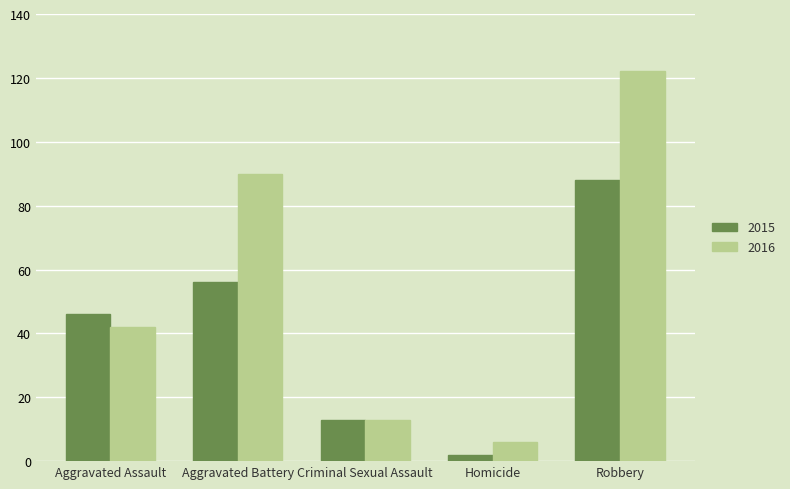

List the labels in order of 2015 value, smallest first.

Homicide, Criminal Sexual Assault, Aggravated Assault, Aggravated Battery, Robbery